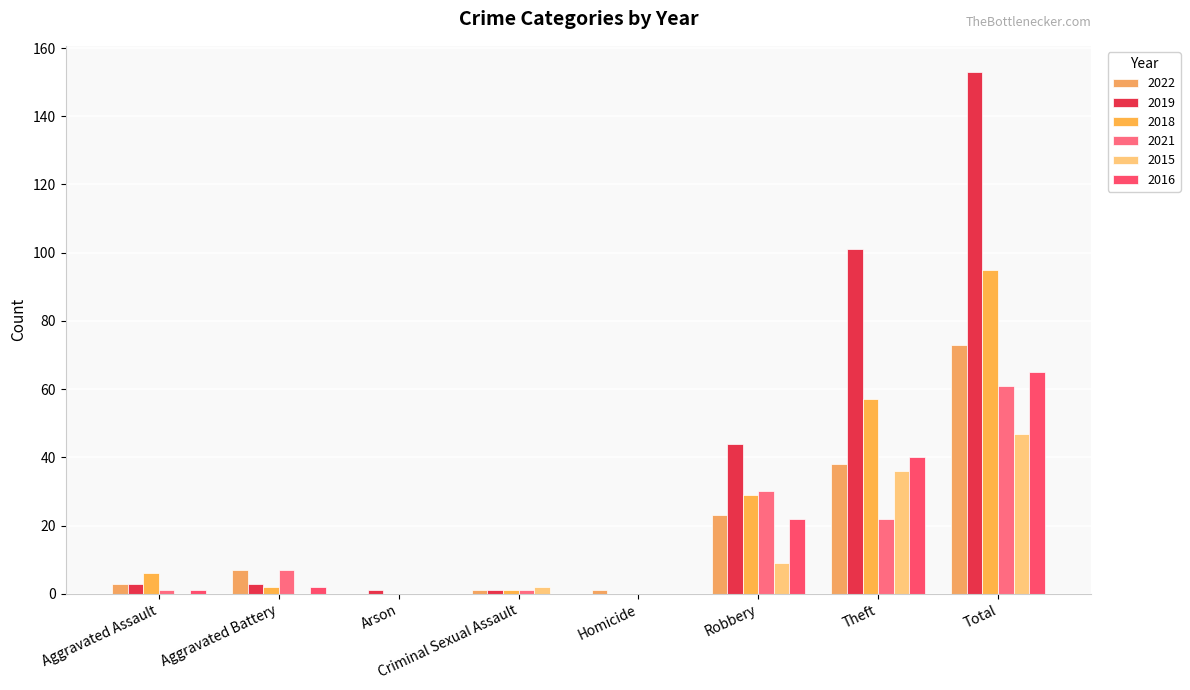

Reading left to right, list all the values displayed in this chart.

2022: 3	7	0	1	1	23	38	73
2019: 3	3	1	1	0	44	101	153
2018: 6	2	0	1	0	29	57	95
2021: 1	7	0	1	0	30	22	61
2015: 0	0	0	2	0	9	36	47
2016: 1	2	0	0	0	22	40	65